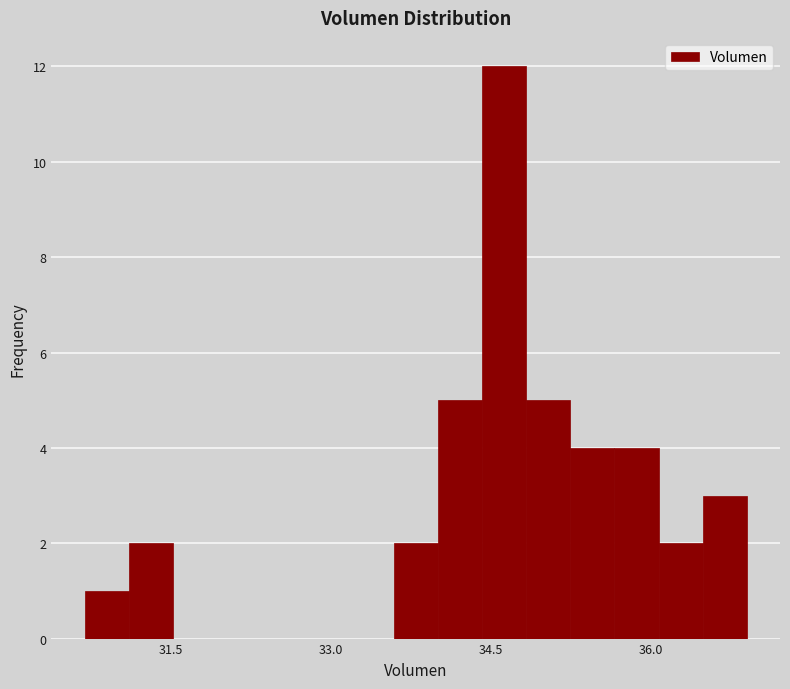

Read against the x-axis, roughly where is the centre of the tallest bar?

34.6